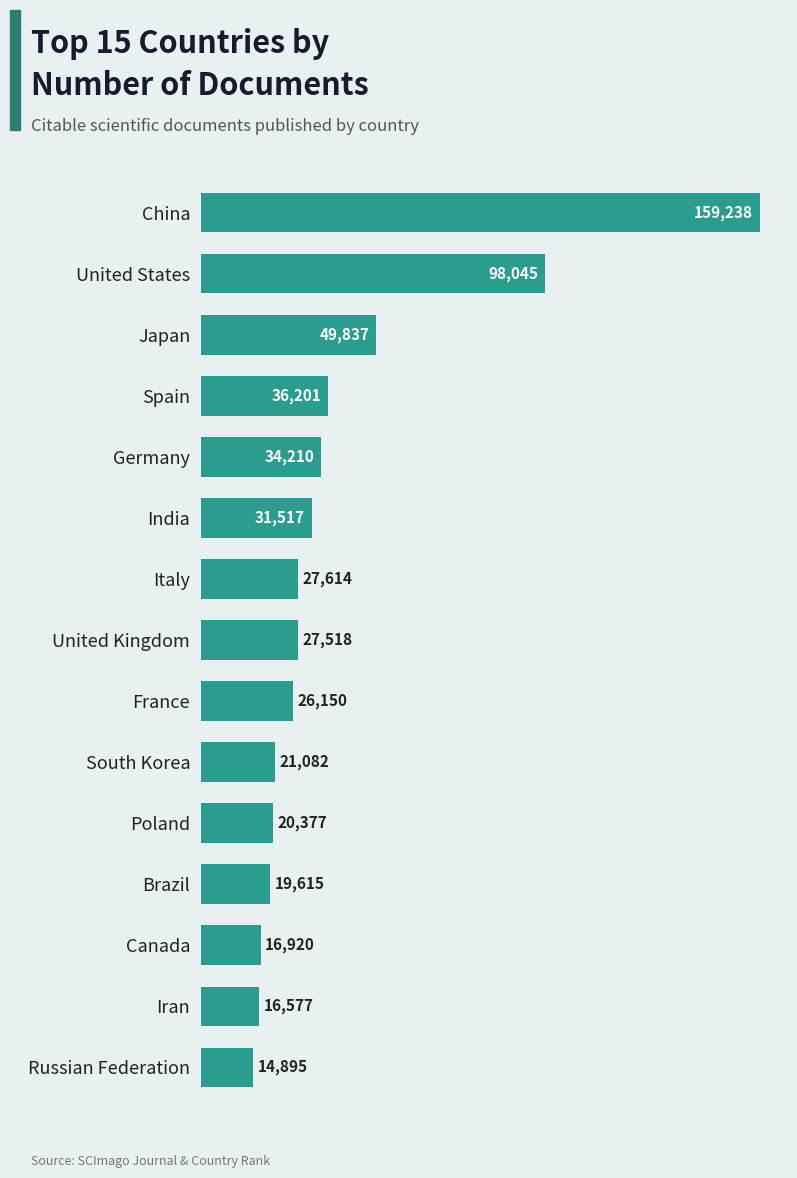

Approximately how many times larger is the value at Russian Federation compared to France?

0.6